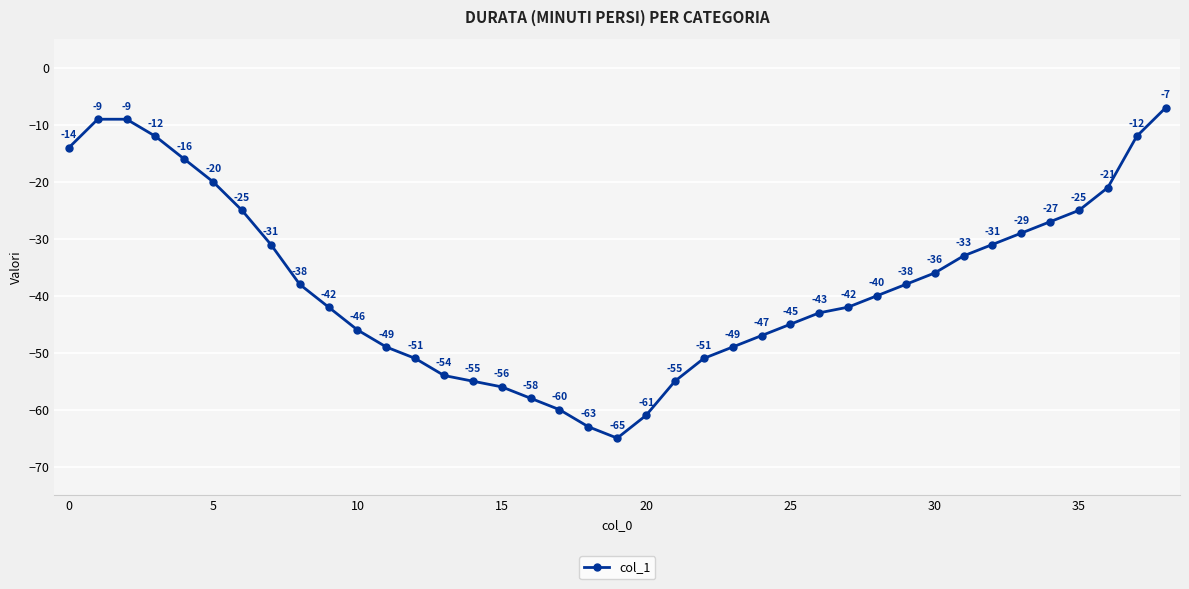

What is the value of the 28th point from the left?

-42